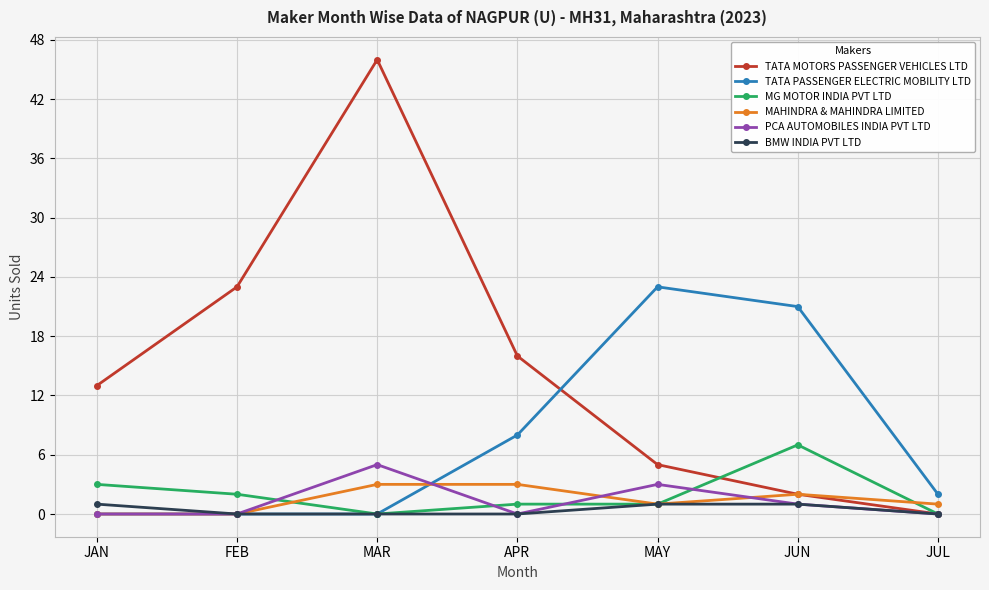

What is the maximum value shown in the chart?

46